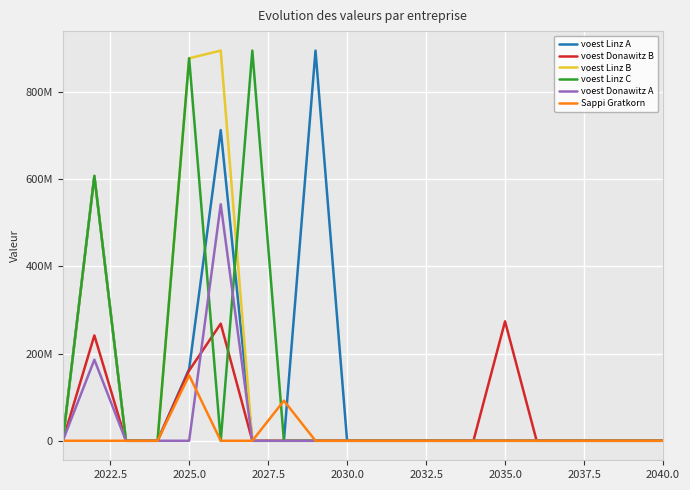

What are all the series names shown in the legend?

voest Linz A, voest Donawitz B, voest Linz B, voest Linz C, voest Donawitz A, Sappi Gratkorn